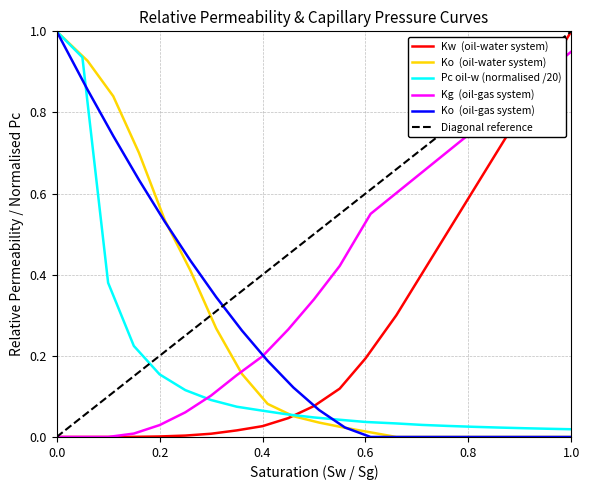

Is the value of SW at 13 greater than the value of Pc_oil_w at 10?

Yes